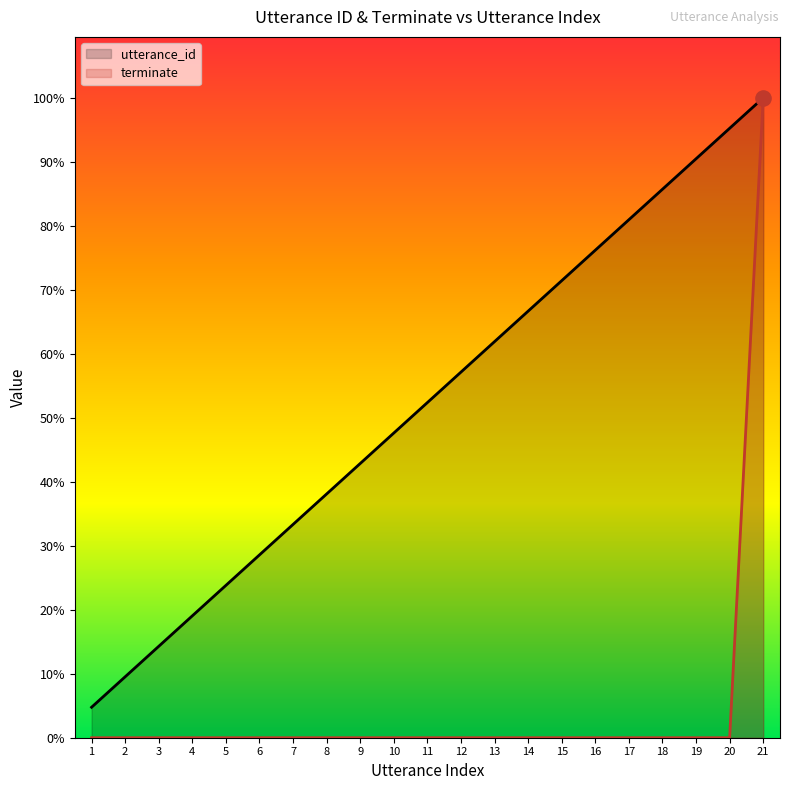

What are all the series names shown in the legend?

utterance_id, terminate